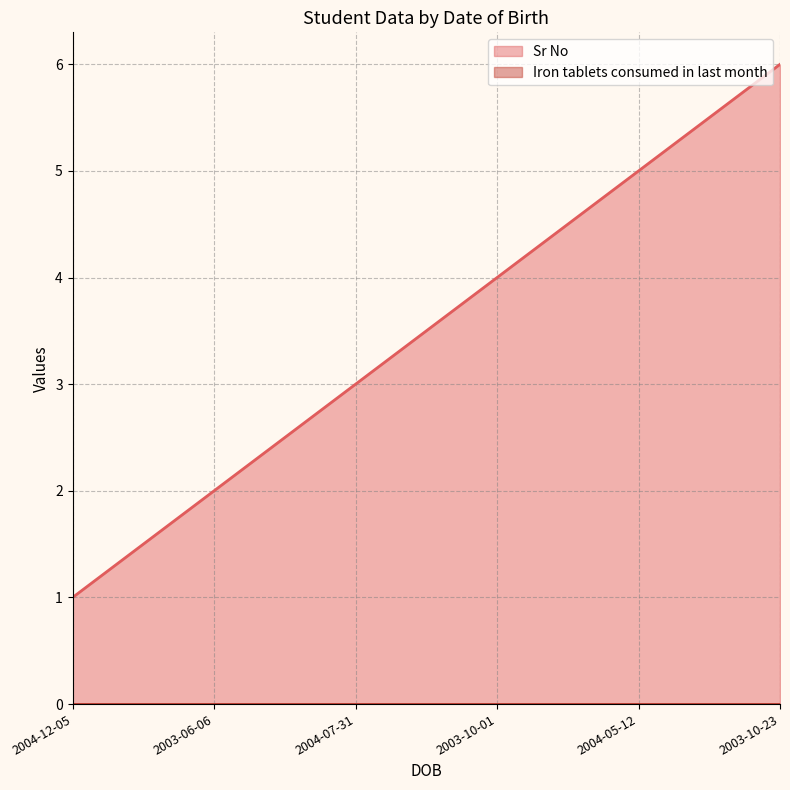

What value does the data have at 2004-05-12?

5